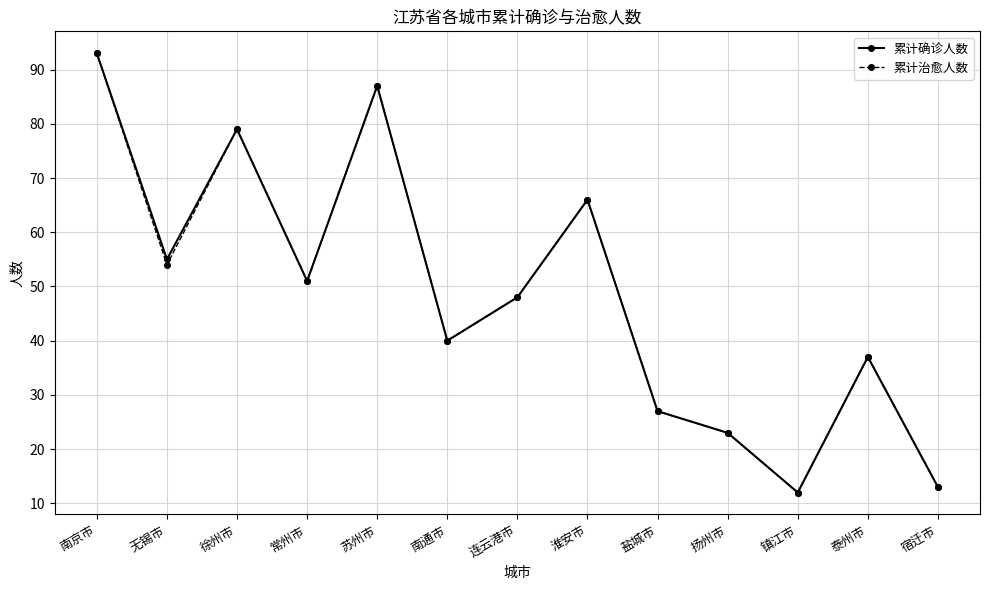

What value does the 累计治愈人数 series have at 宿迁市, to the nearest 10?

10